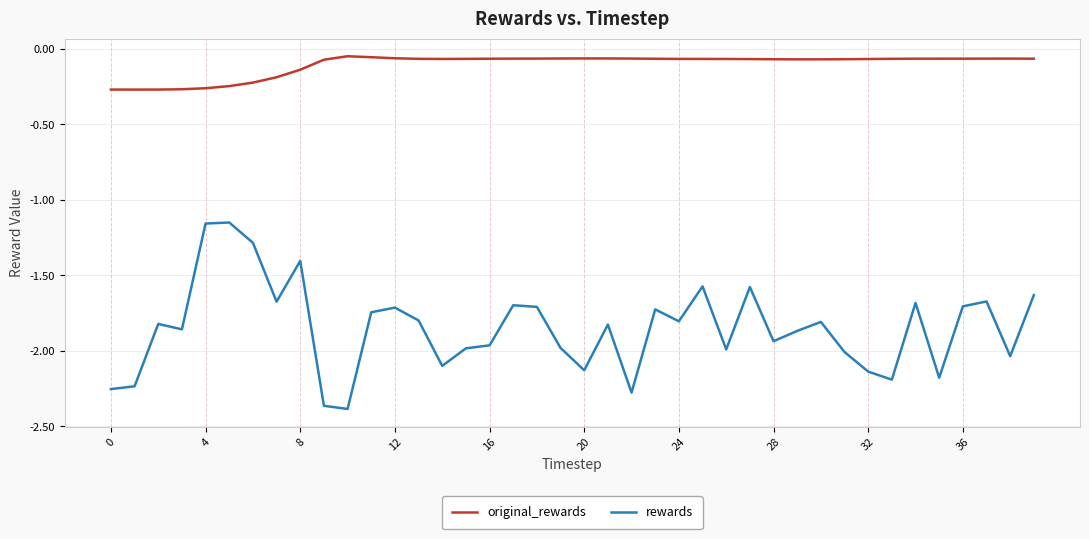

Which series has the widest spread of values?

rewards